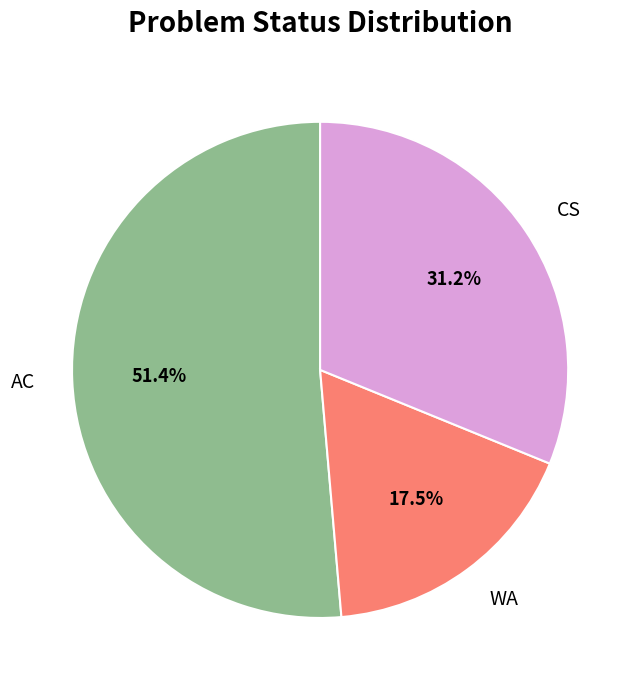

Is there a majority slice in this chart?

Yes